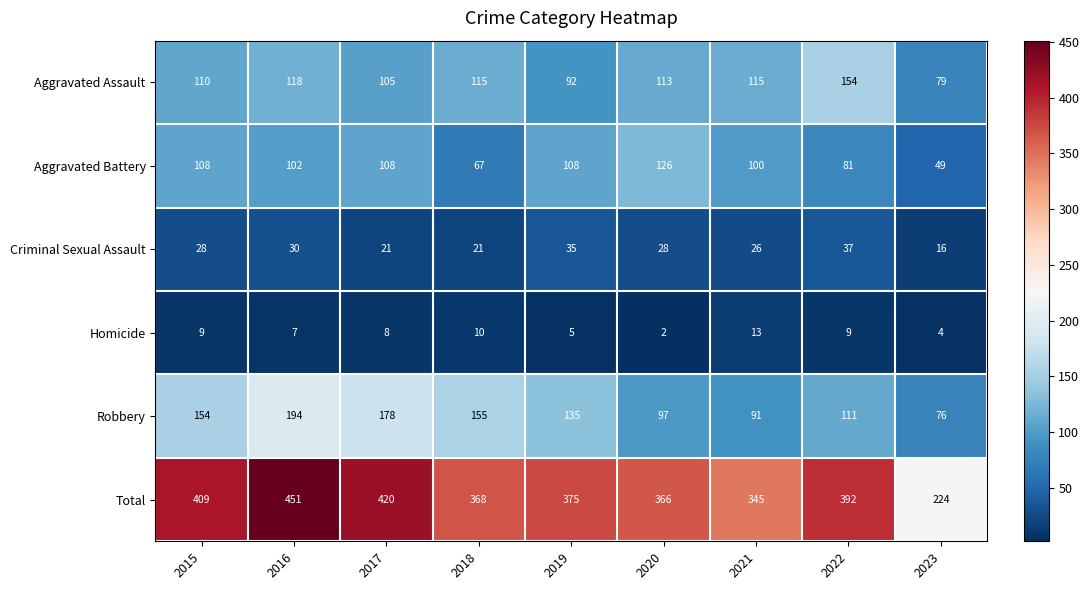

What is the average value of the Homicide series?

7